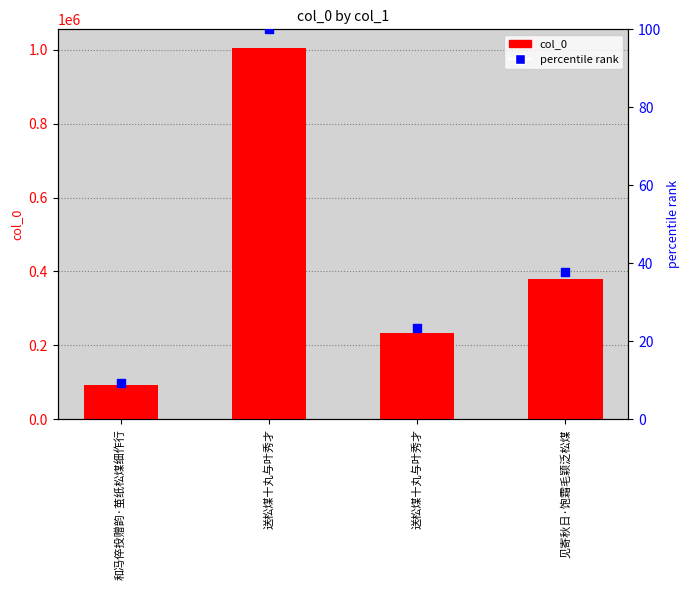

At how many categories does at least one series exceed 961006?

1